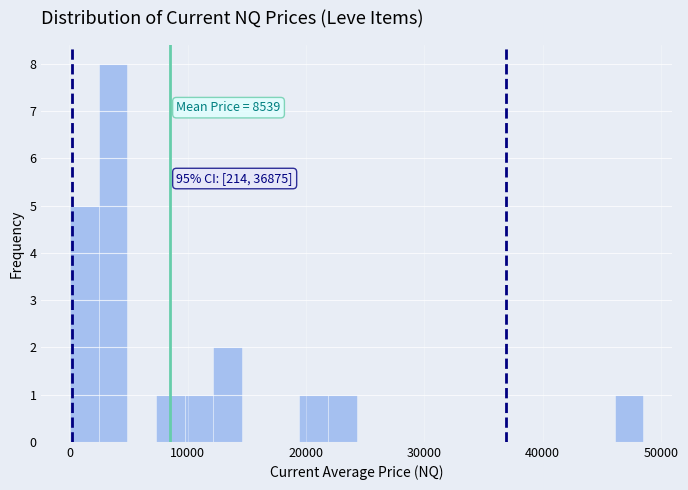

Read against the x-axis, roughly where is the centre of the tallest bar?

4000